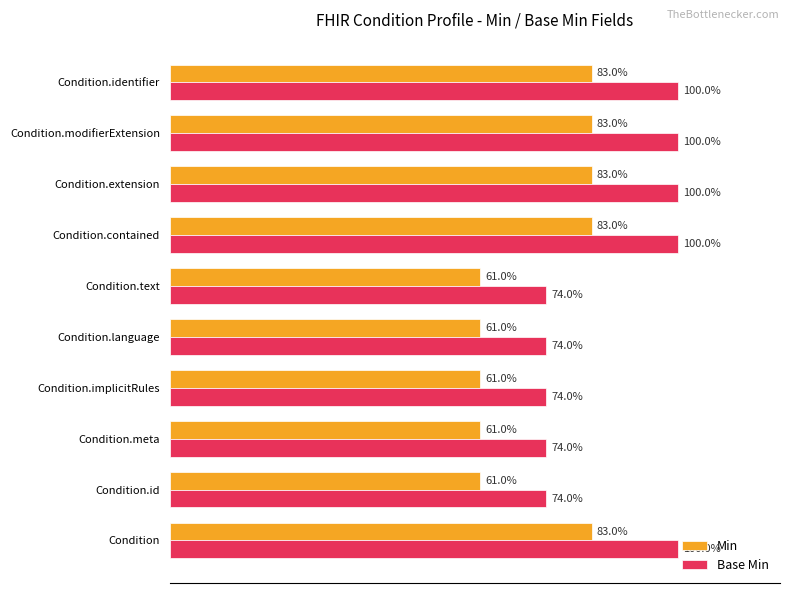

Rank the series at Condition.extension from highest to lowest value.

Base Min, Min